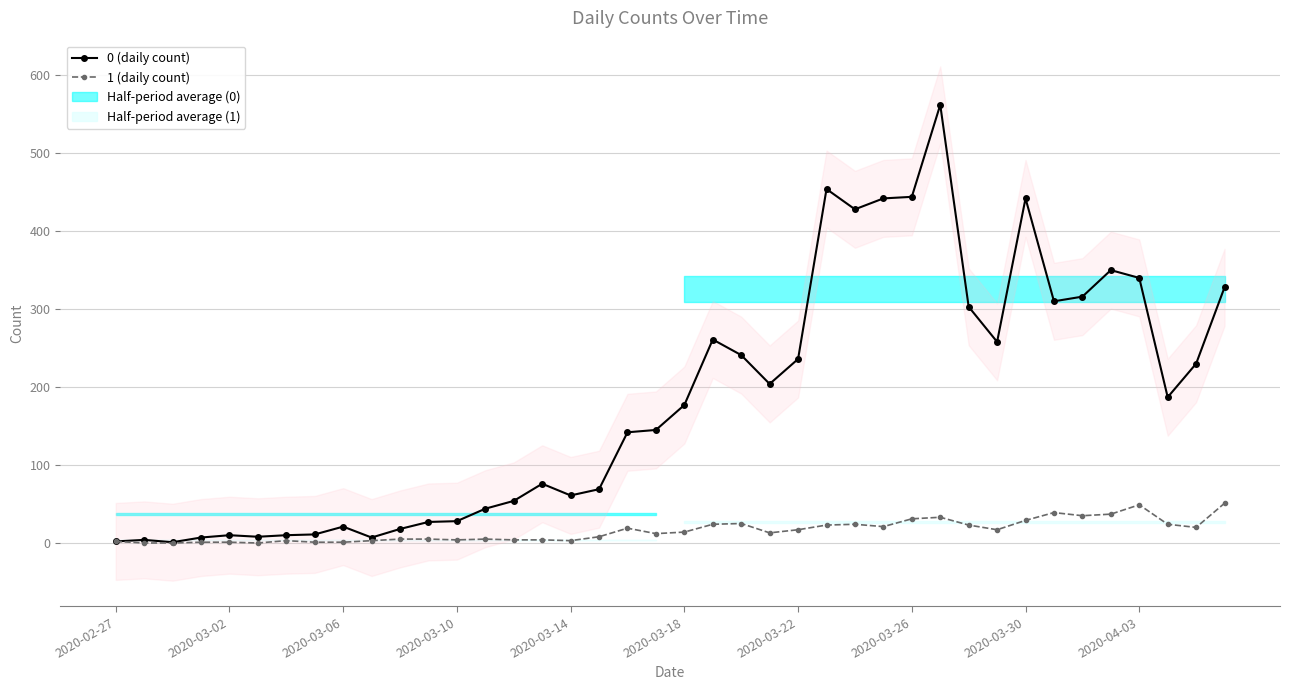

True or false: 0 (daily count) has more than 2 interior local peaks.

True